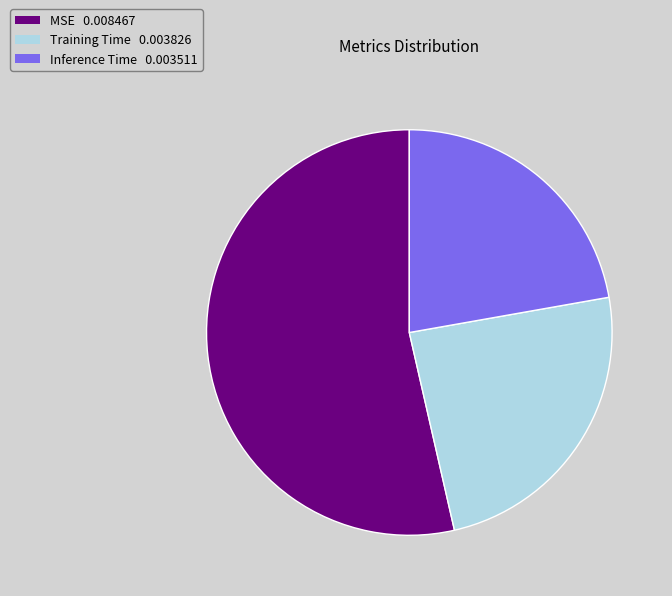

Combined, do MSE 0.008467 and Training Time 0.003826 account for over 50%?

Yes